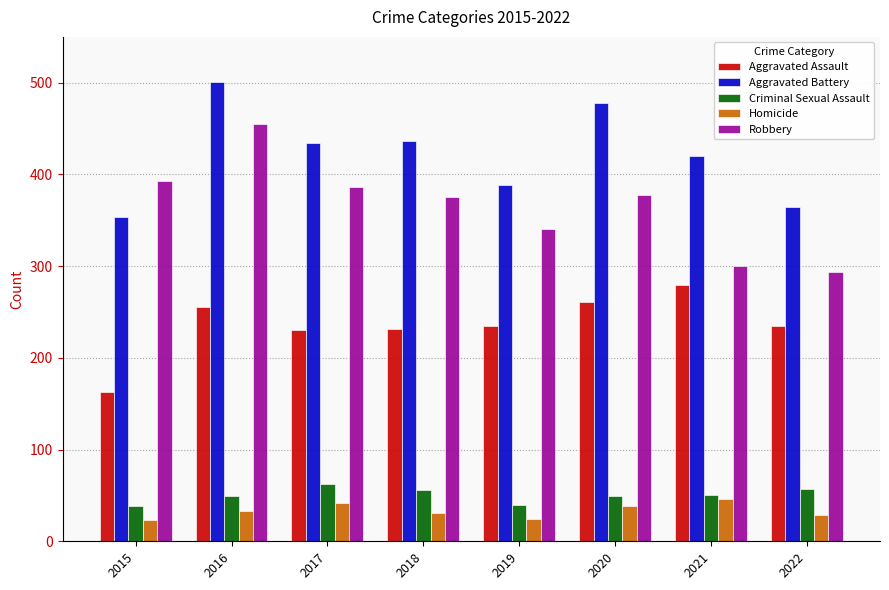

Where does the Criminal Sexual Assault series first go above 50?

2017